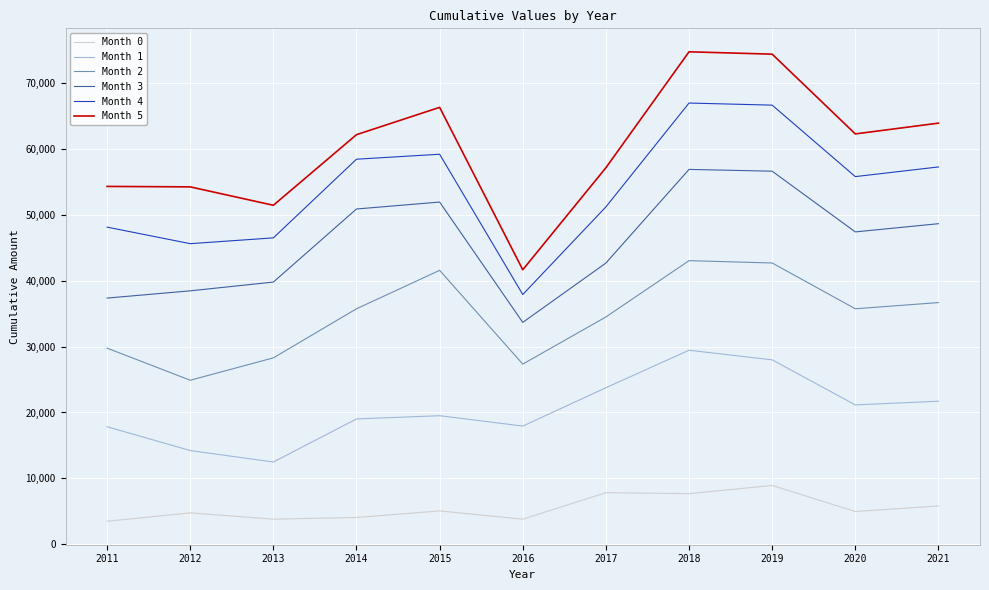

Does the chart have visible grid lines?

Yes